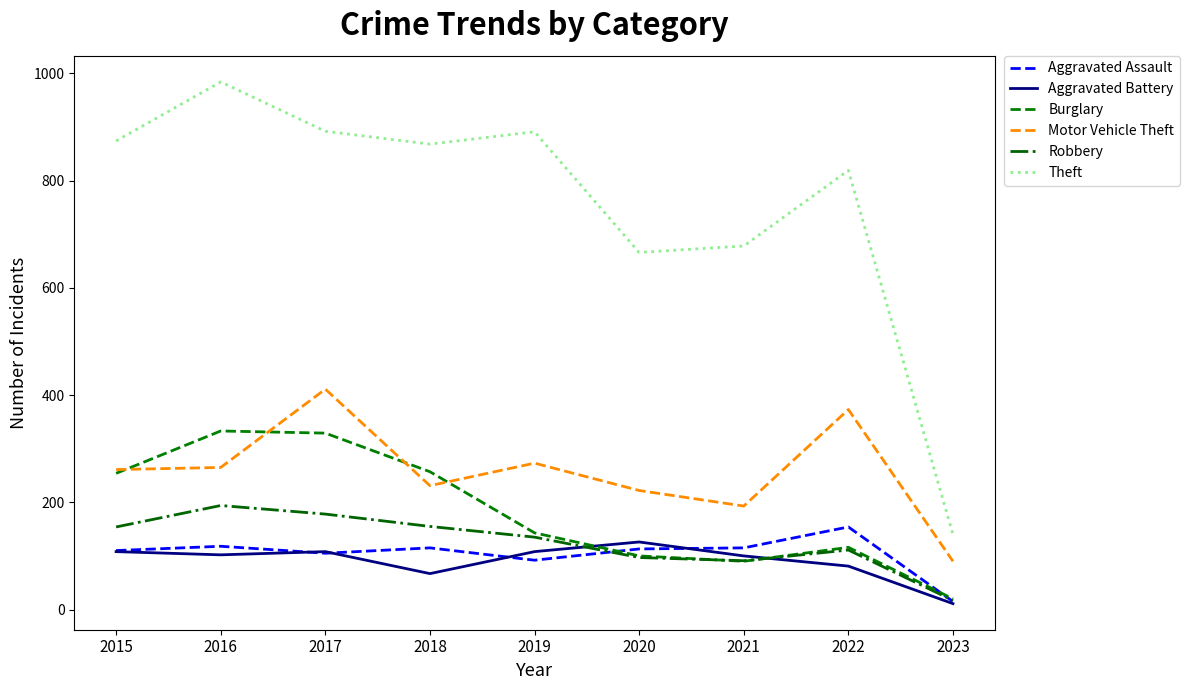

What is the difference between the maximum and minimum values in the Aggravated Battery series?

115